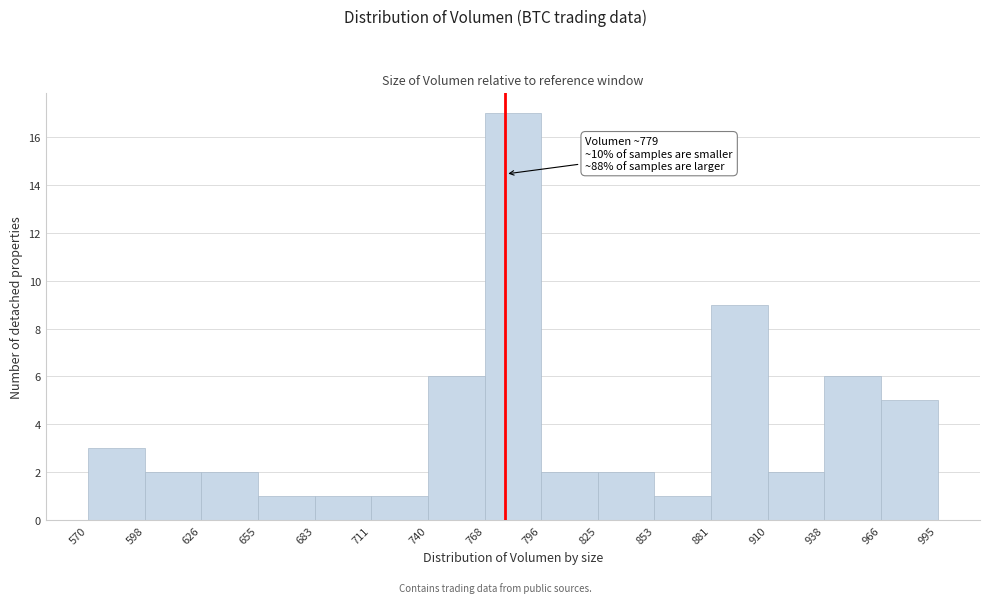

Over which range of the x-axis is the bar tallest?

768 to 796